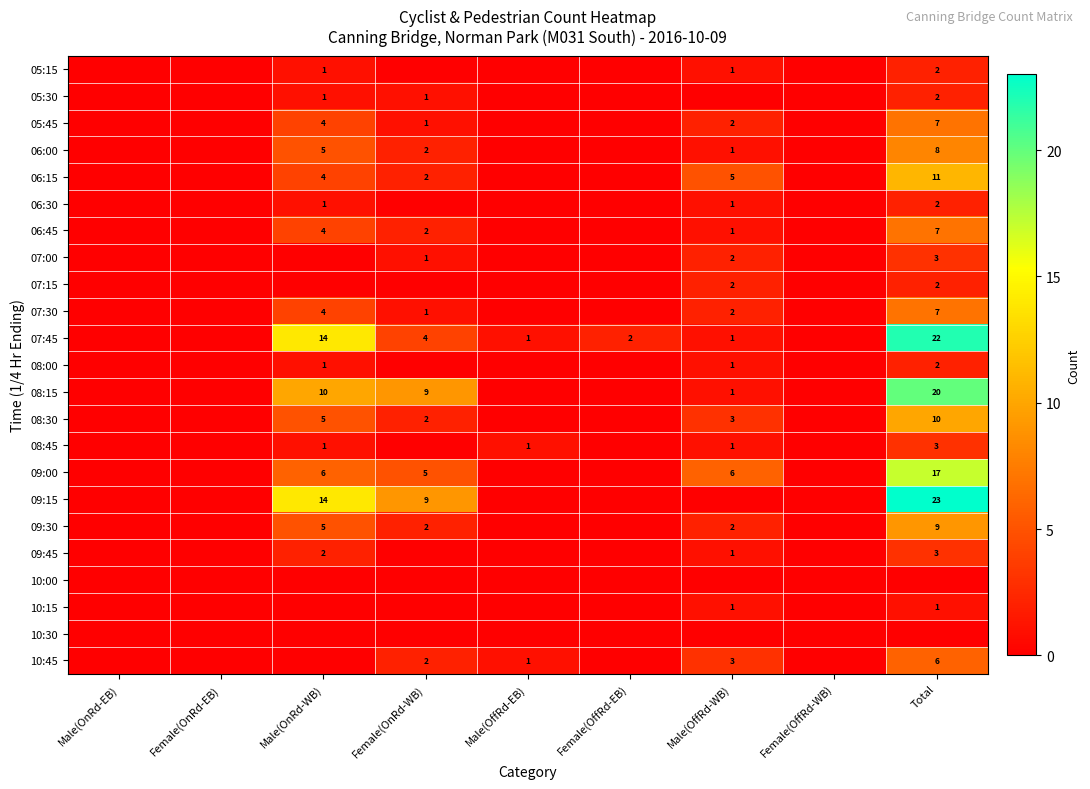

Between Total and Female(OnRd-EB), which is larger?

Total